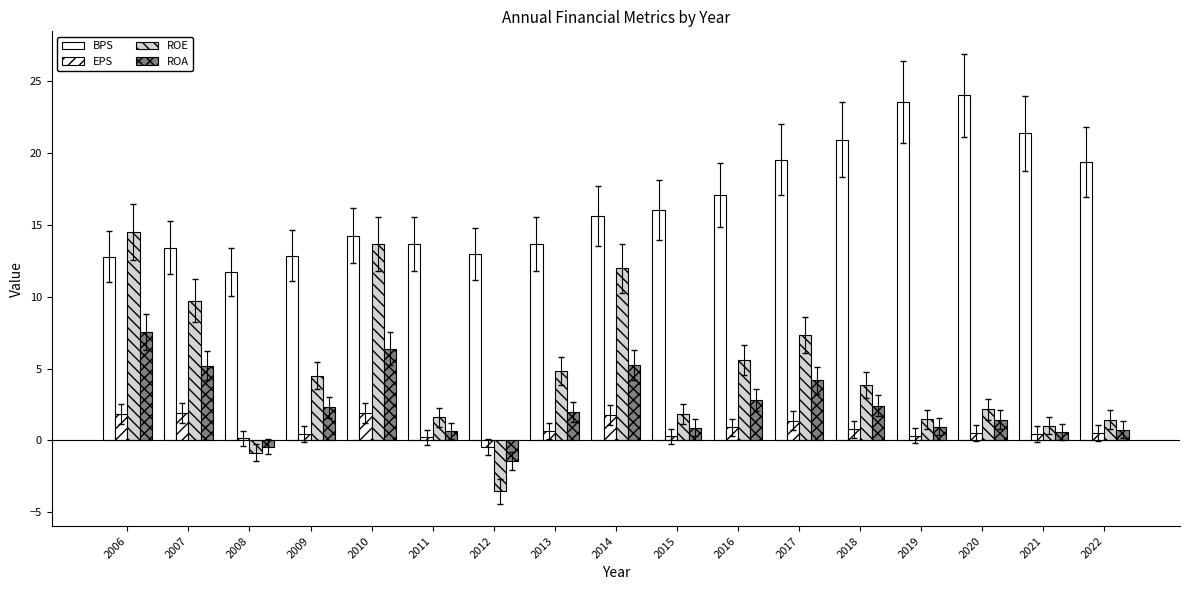

Does the chart contain any negative values?

Yes